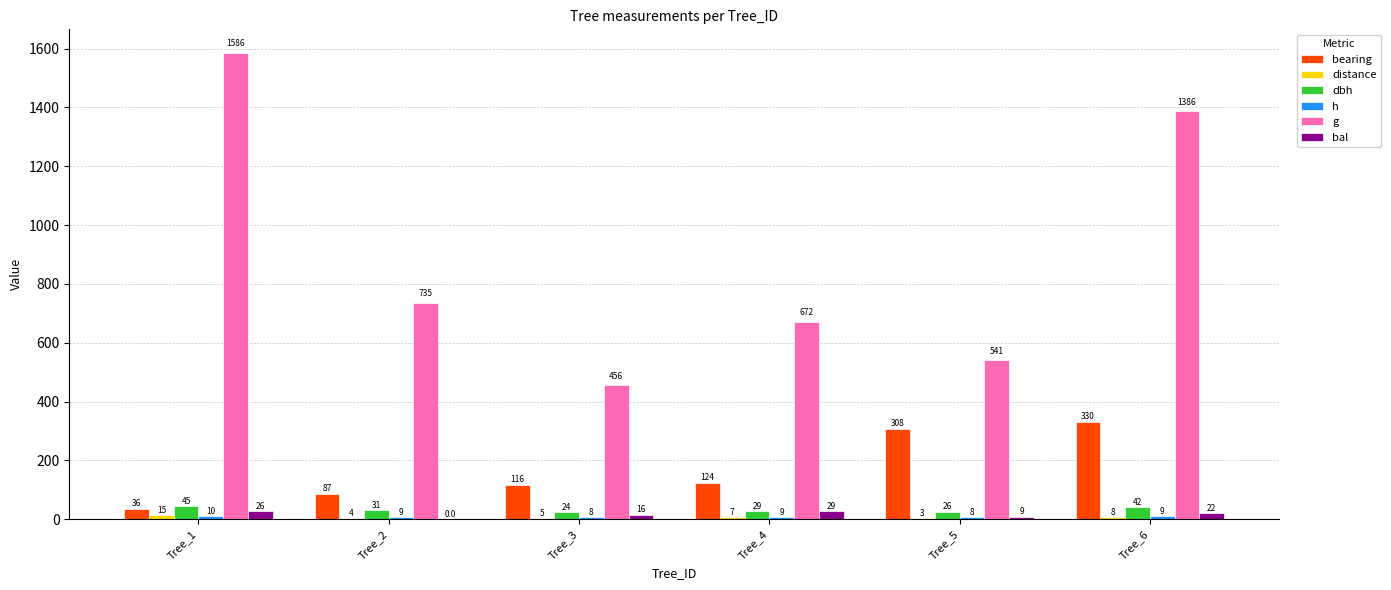

Rank the series by their maximum value, from lowest to highest.

h, distance, bal, dbh, bearing, g